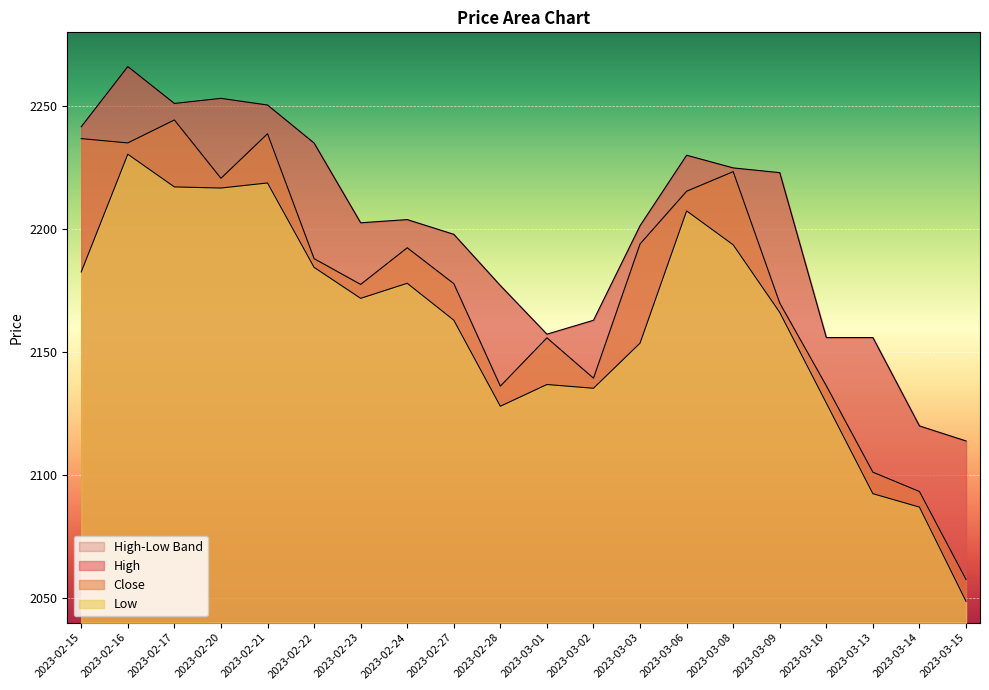

What position from the right is 2023-02-16?

19